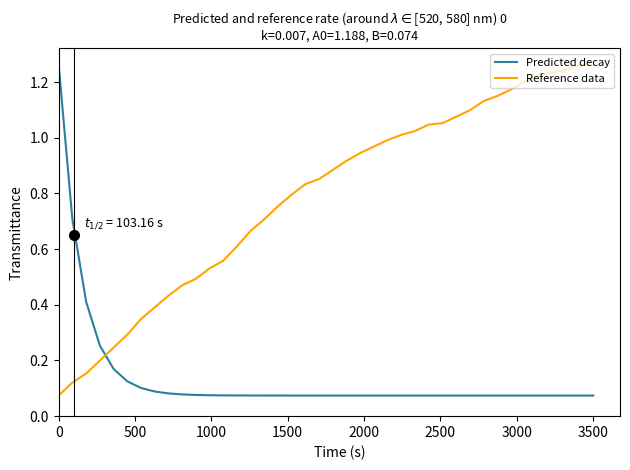

How many times do Predicted decay and Reference data cross each other?

1